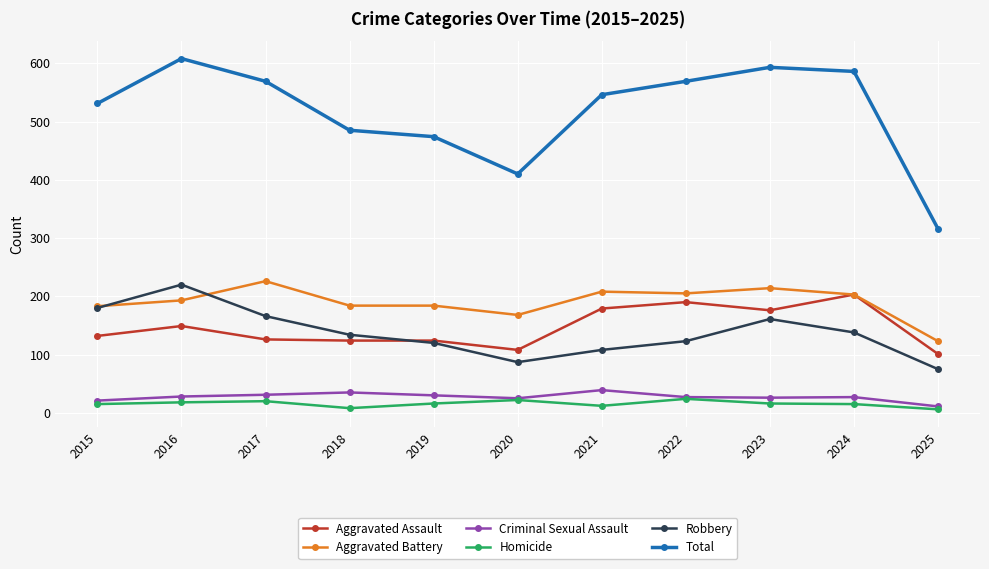

How many categories are shown in the chart?

11